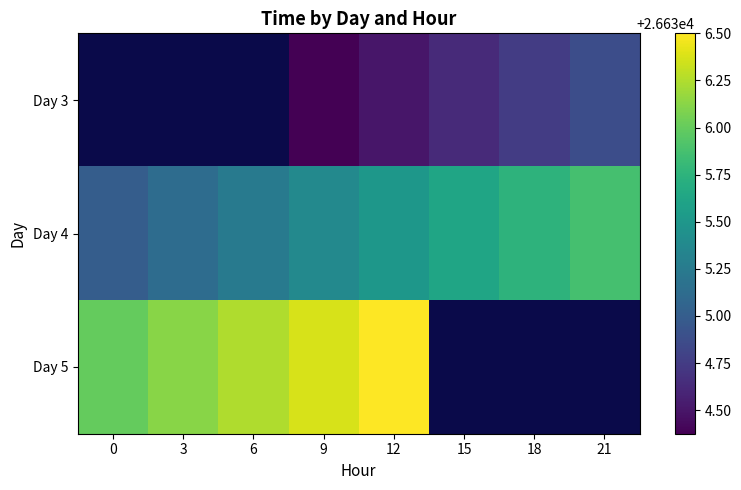

Which series has the largest total across all categories?

Day 4